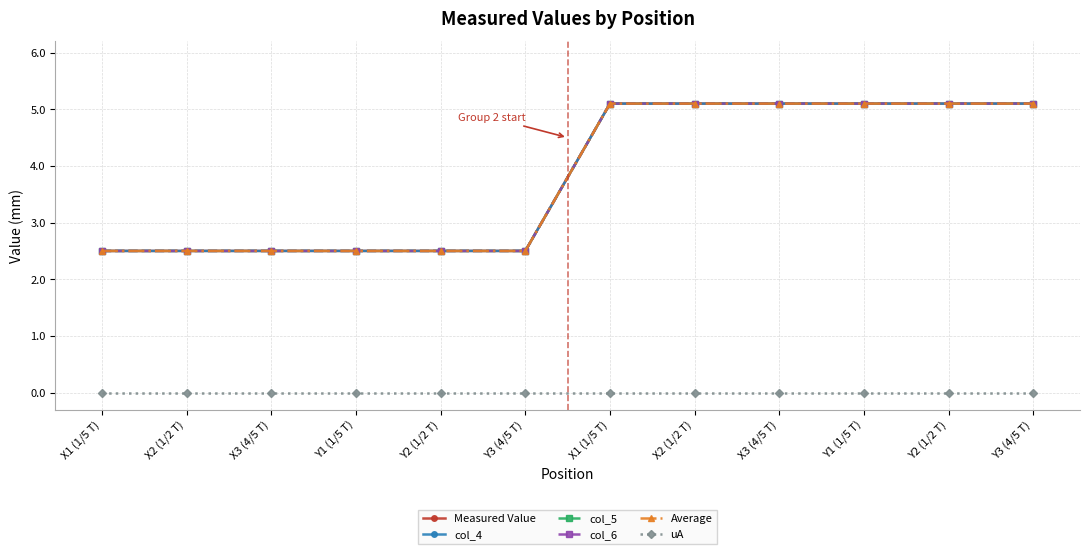

Which series has the largest total across all categories?

Measured Value